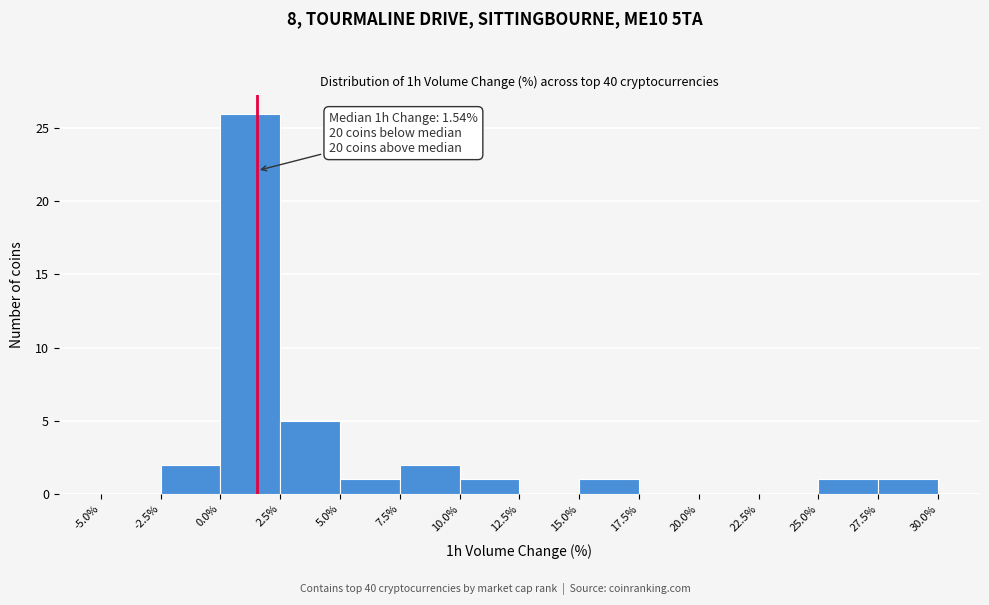

Which range on the x-axis has the tallest bar?

0.0% to 2.5%